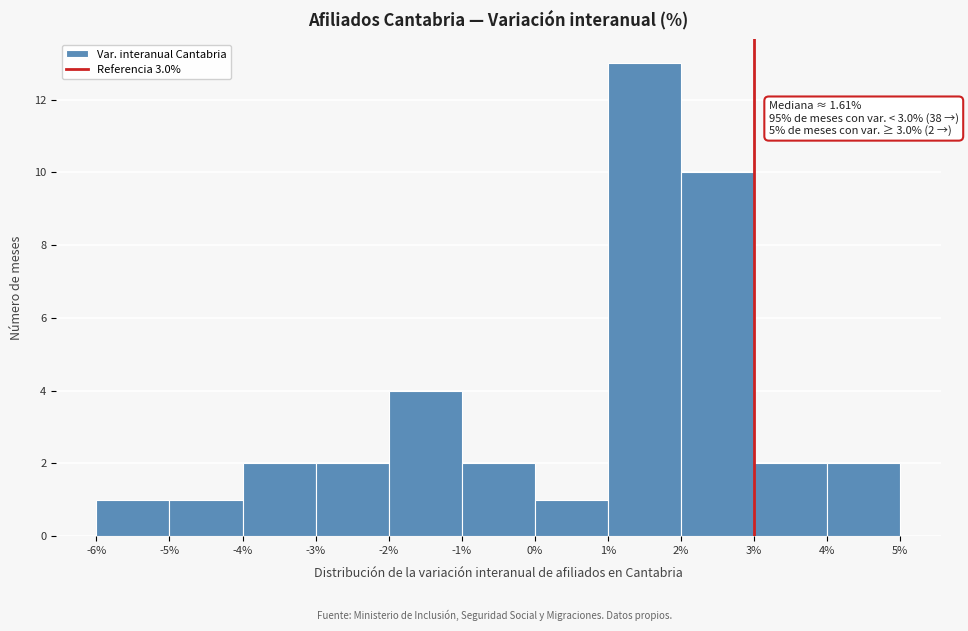

Over which range of the x-axis is the bar tallest?

1% to 2%